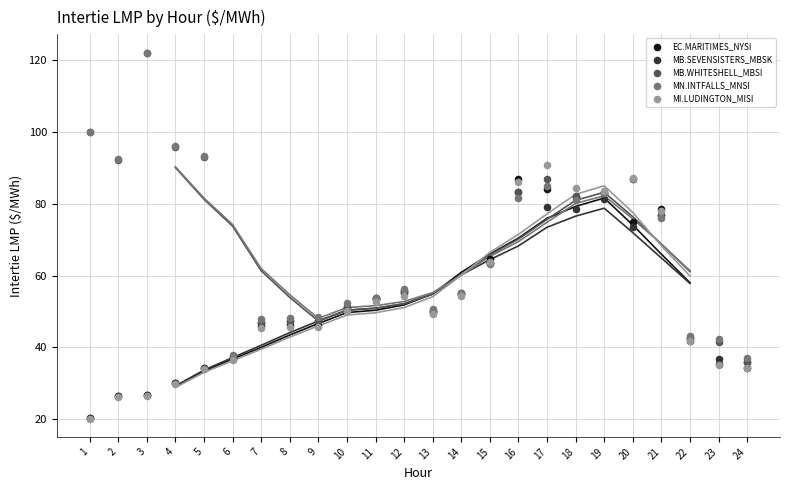

Across all series, what Y value is closest to 71?

73.5